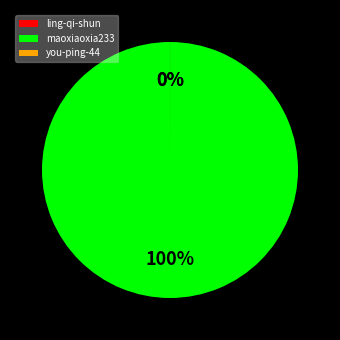

True or false: you-ping-44 accounts for 0% of the total.

True